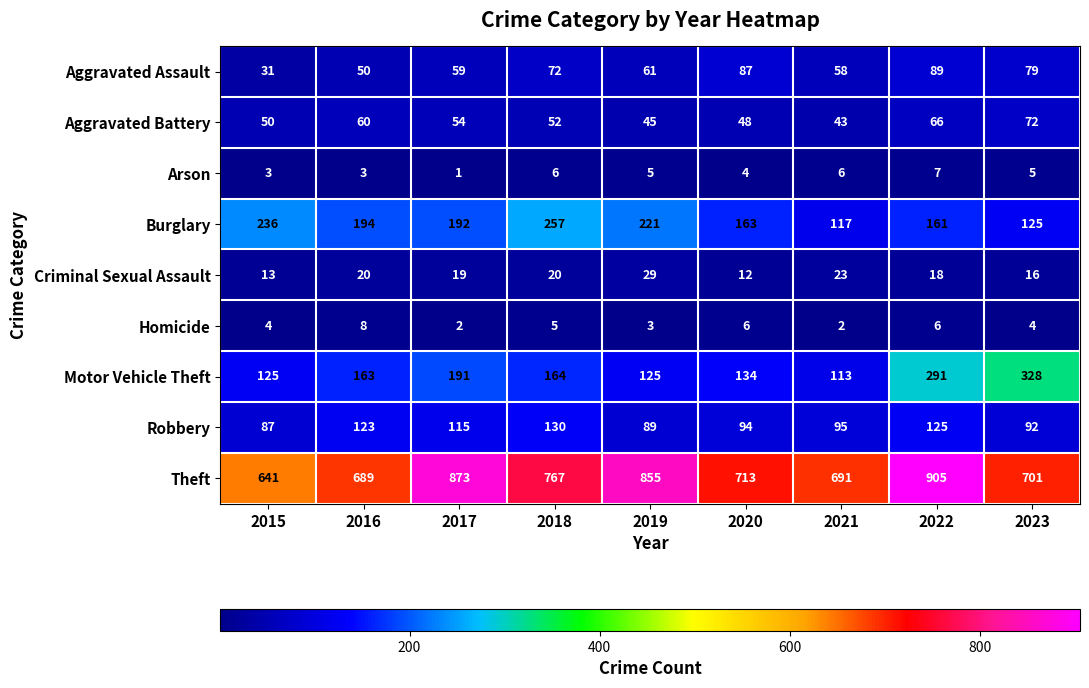

List the labels in order of Aggravated Assault value, largest first.

2022, 2020, 2023, 2018, 2019, 2017, 2021, 2016, 2015